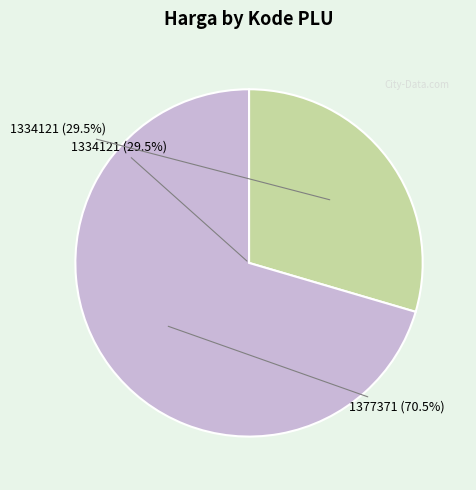

How many slices are in this pie chart?

2